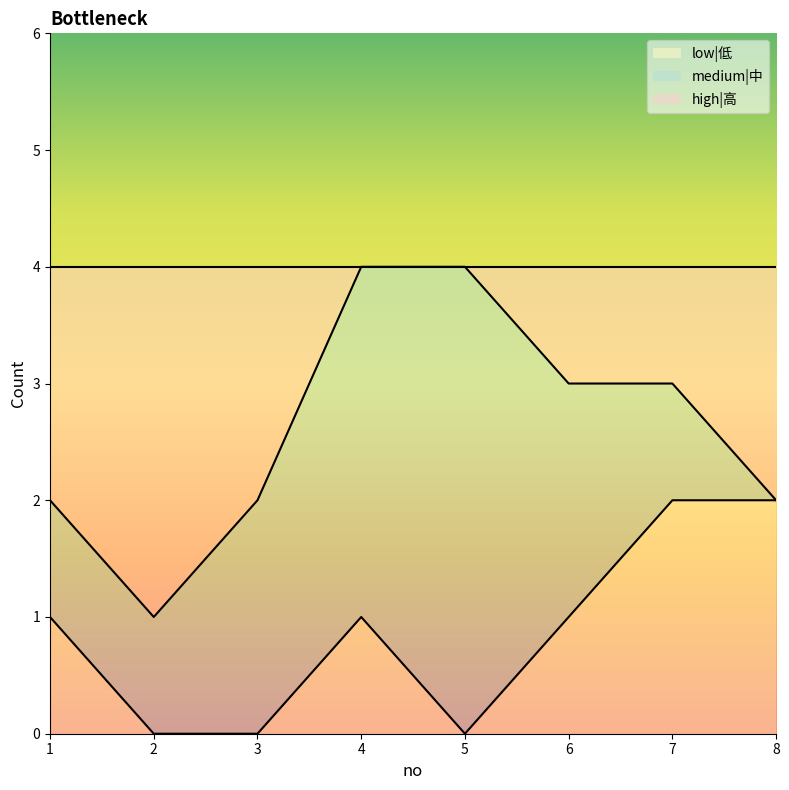

The value of high|高 at 7 is 1. True or false?

False